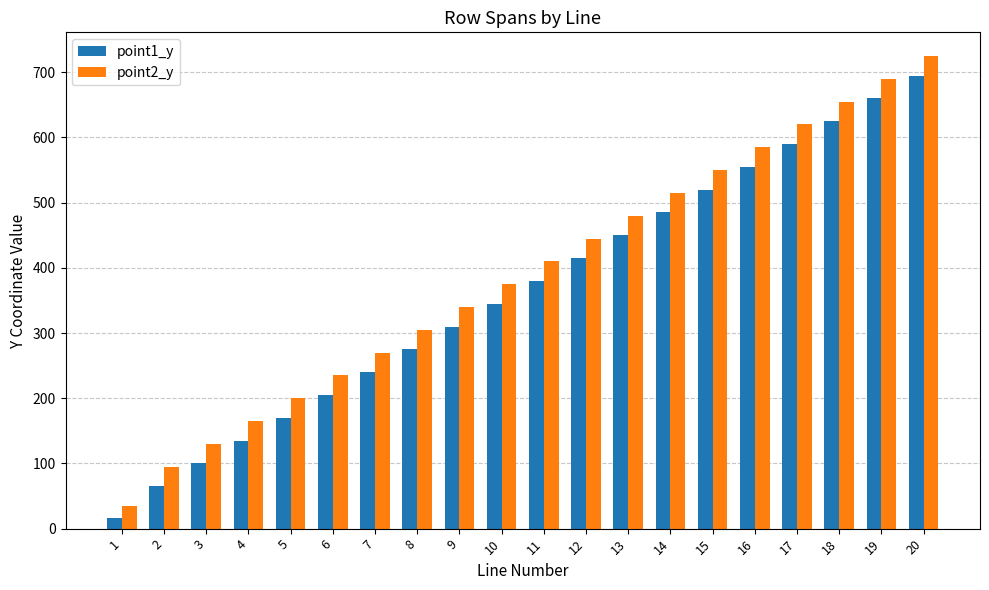

At which label does point2_y reach its minimum?

1